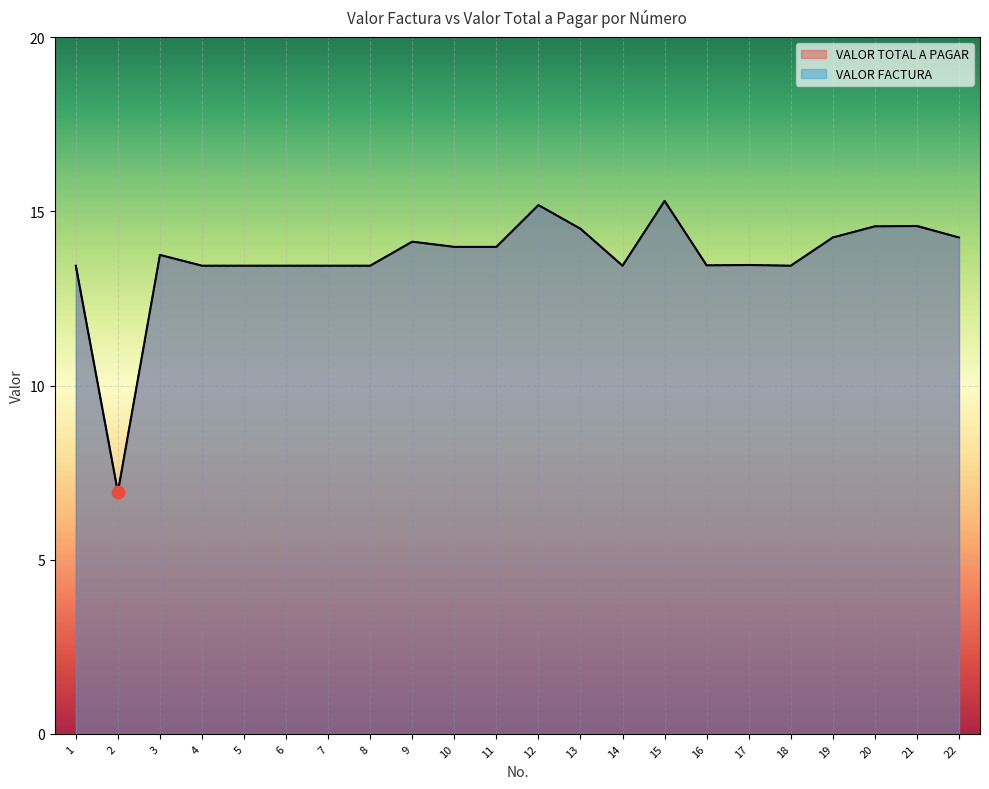

Which series reaches the minimum Y coordinate?

VALOR TOTAL A PAGAR